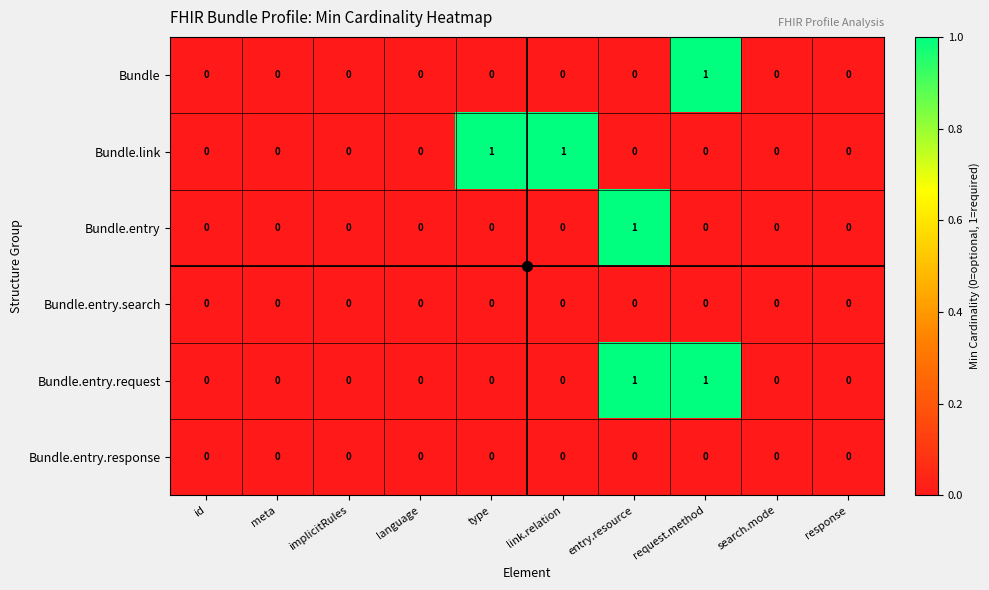

At which label does Bundle.entry reach its peak?

entry.resource